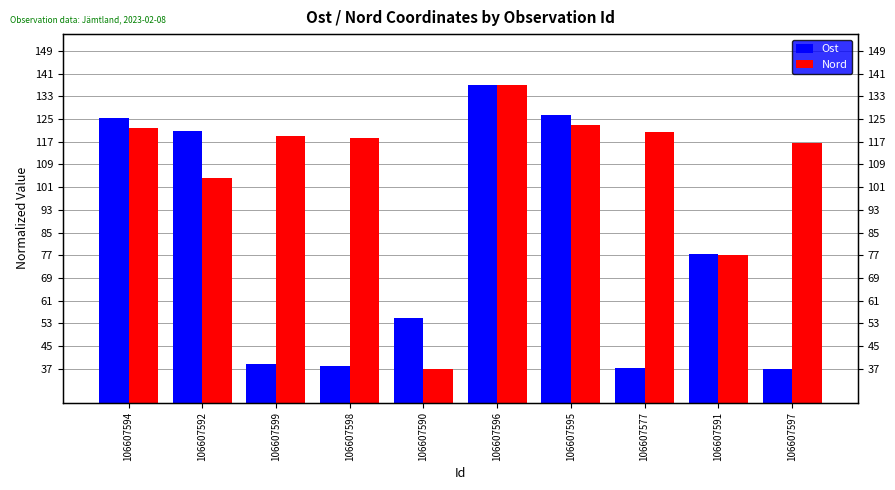

What is the value of the Nord bar at the 9th from the left?

77.2